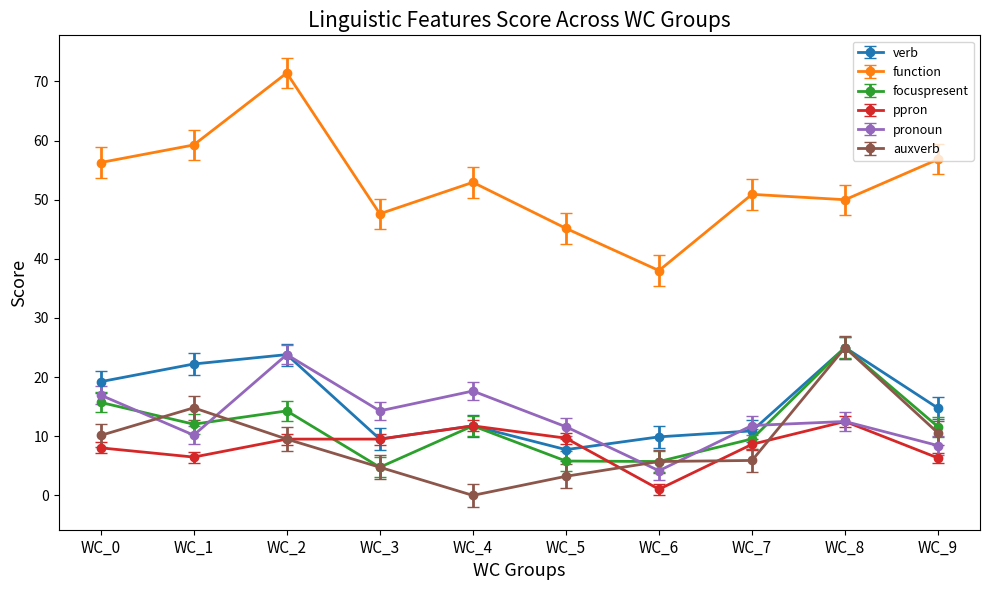

What is the value of the function point at the 8th from the left?

50.9